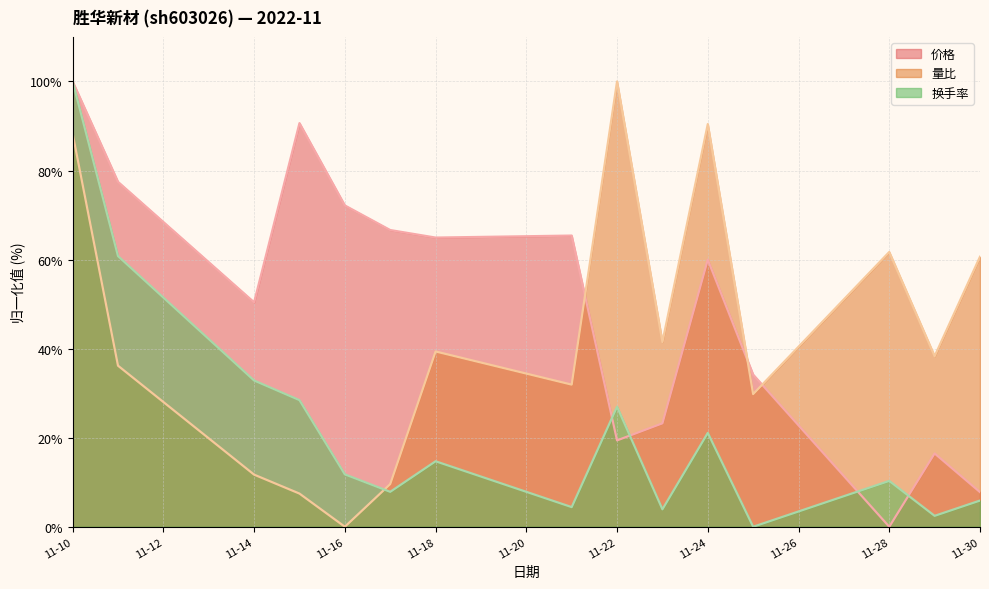

Rank the series by their average value, from highest to lowest.

价格, 量比, 换手率